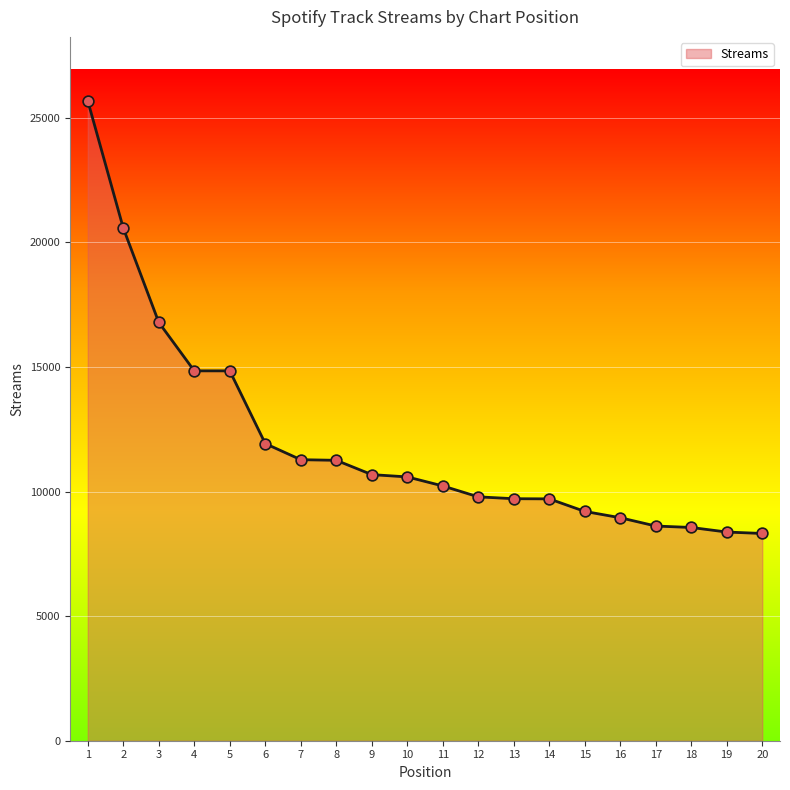

What is the change in value from 14 to 16?

-757